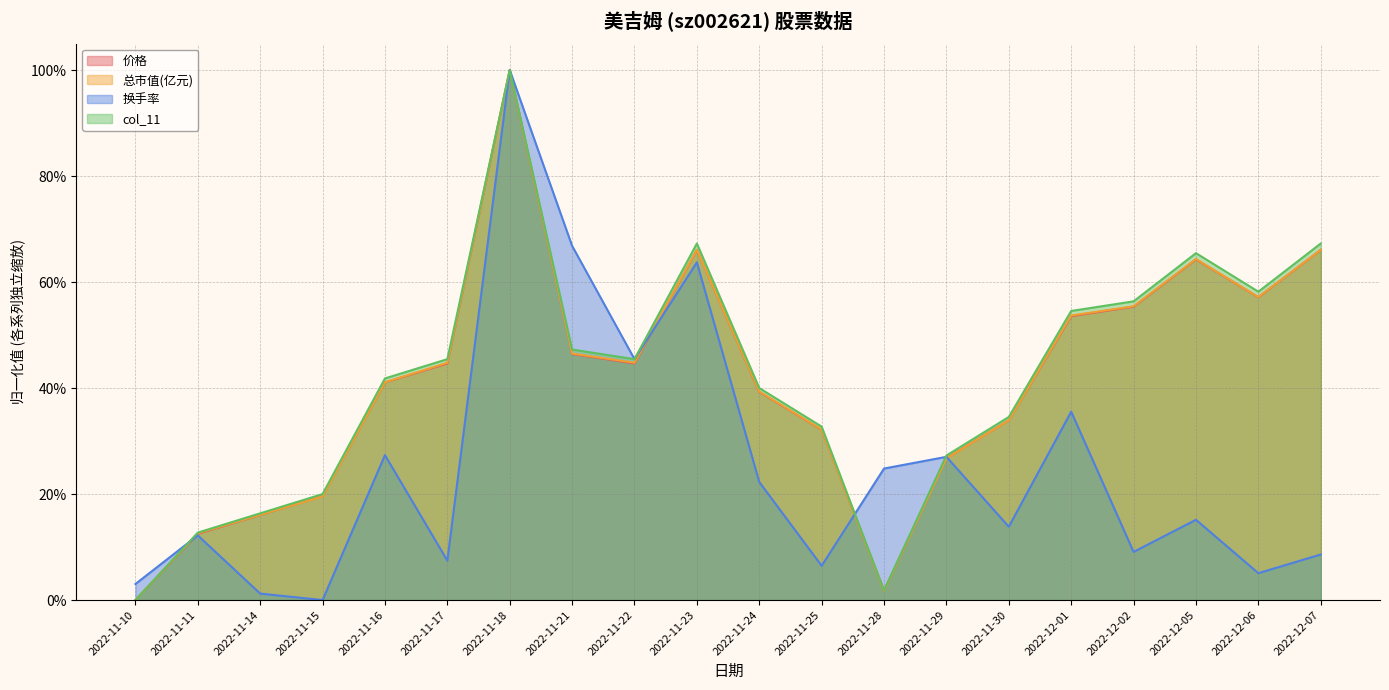

Which series has the largest total across all categories?

col_11